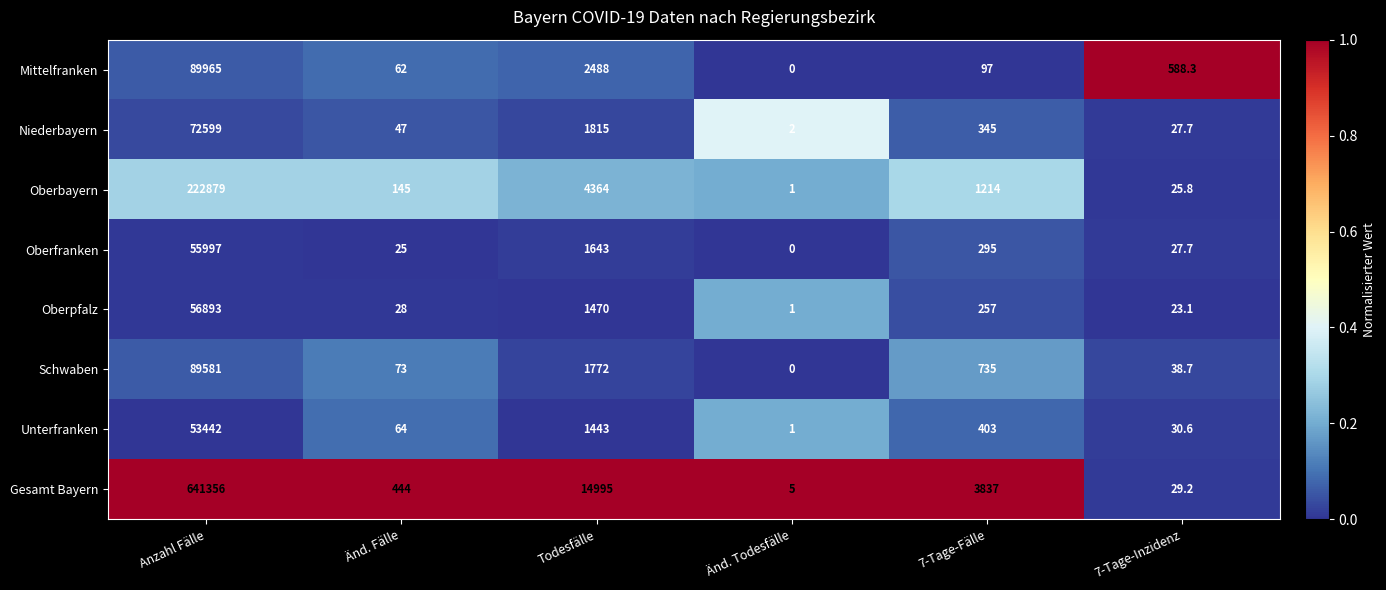

Which series changed the most between Anzahl Fälle and Todesfälle?

Gesamt Bayern